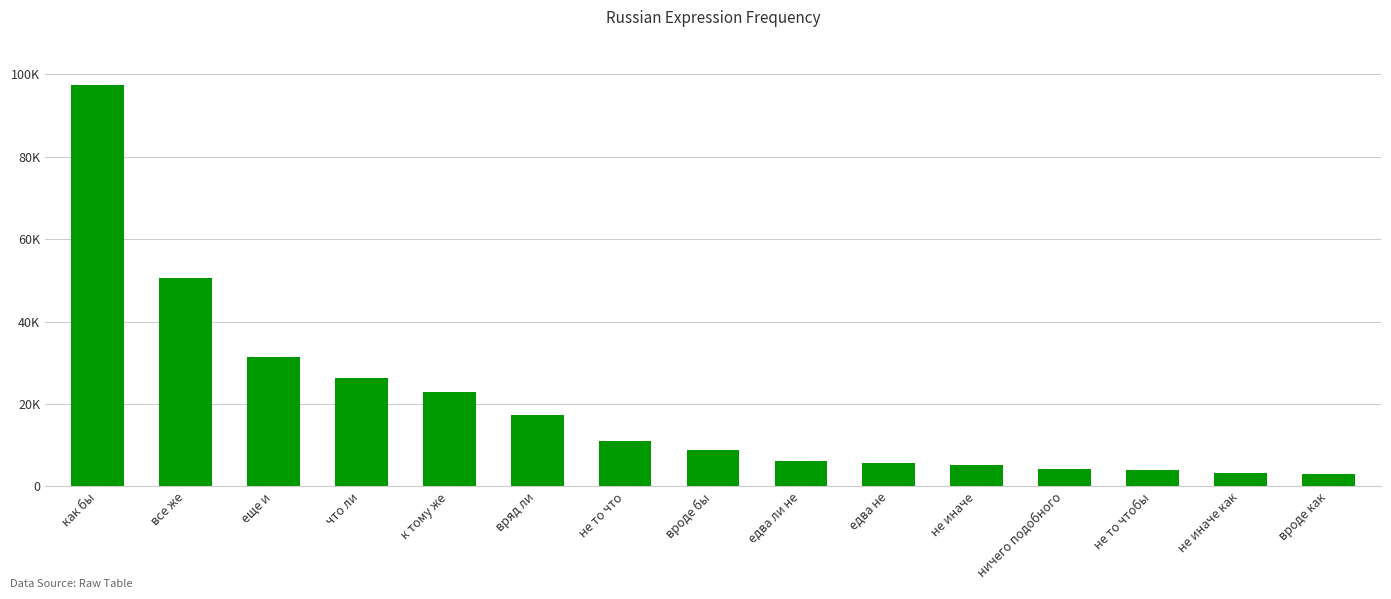

At which category does the chart reach its minimum across all series?

вроде как